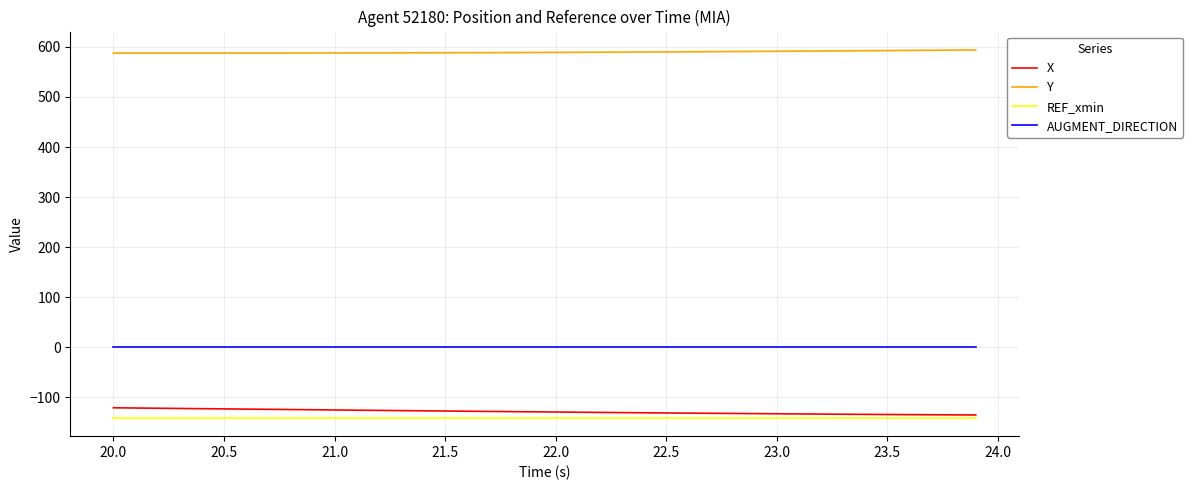

What is the highest value of the X series?

-120.6